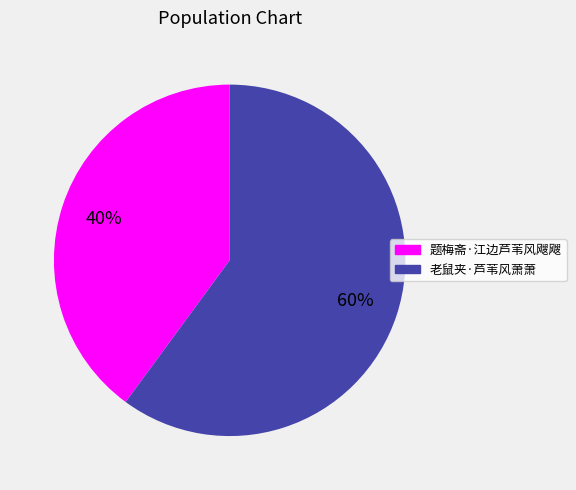

To the nearest percent, what is the average slice percentage?

50%